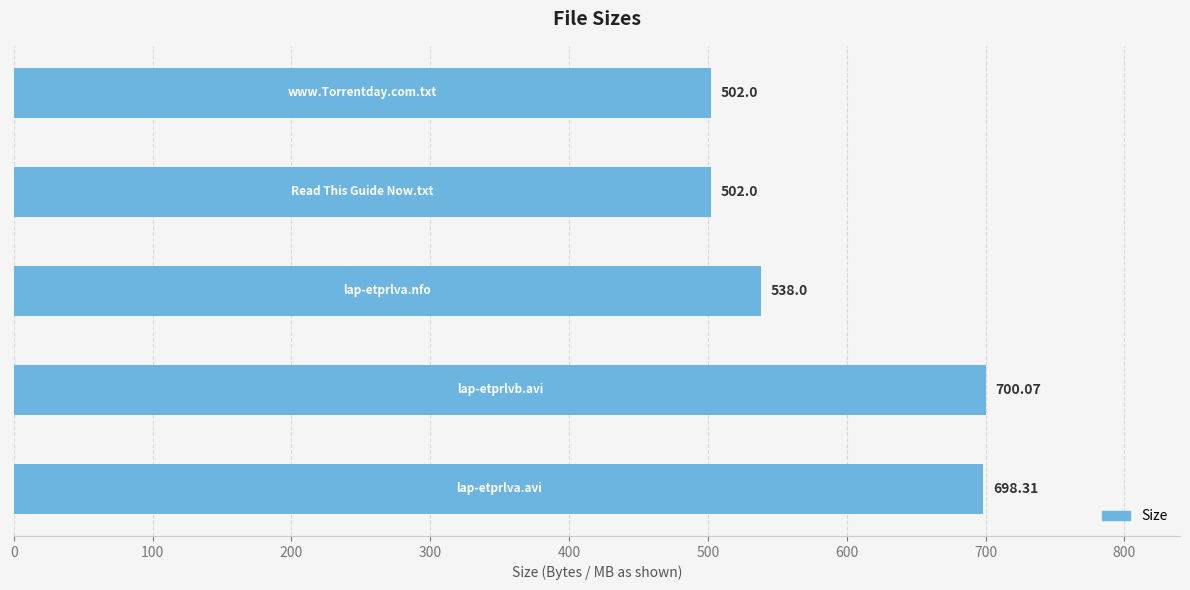

What is the average value?

588.1